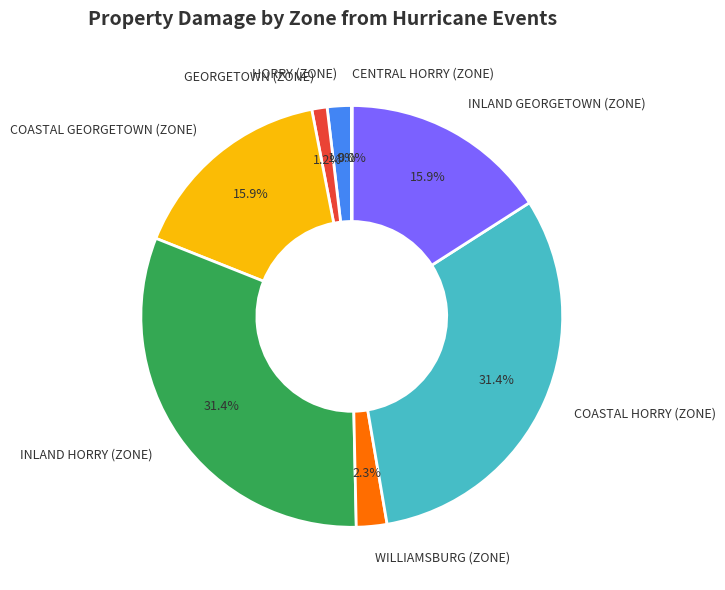

What percentage is the INLAND GEORGETOWN (ZONE) slice, to the nearest percent?

16%